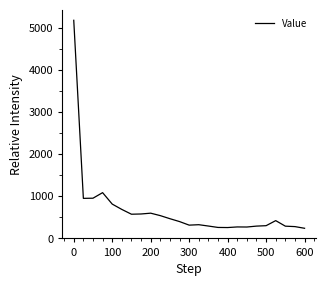

What is the minimum value shown in the chart?

241.0